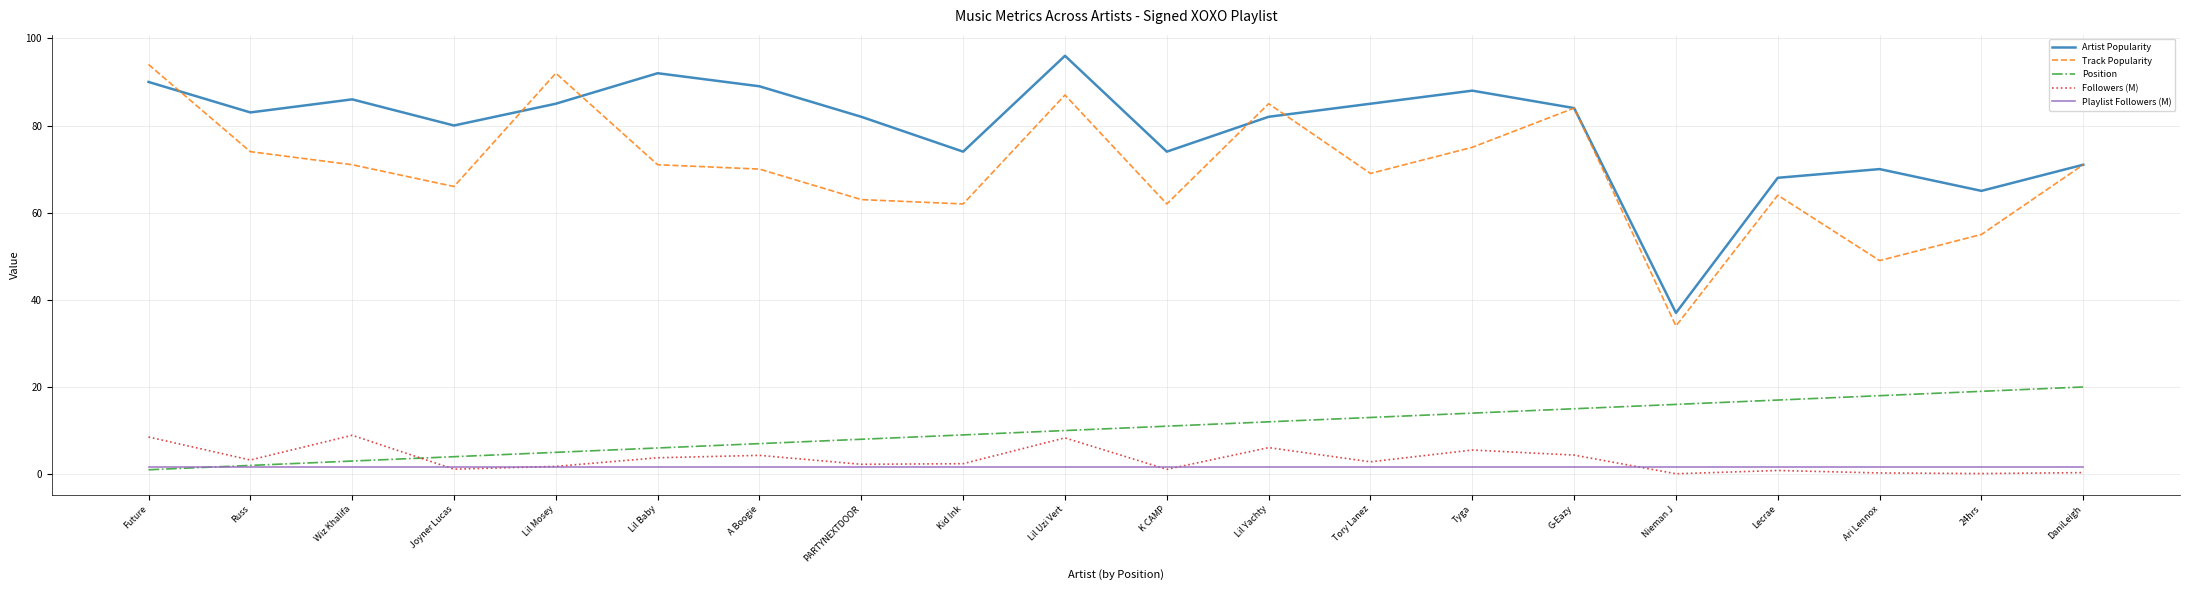

The value of Track Popularity at K CAMP is 62.0. True or false?

True